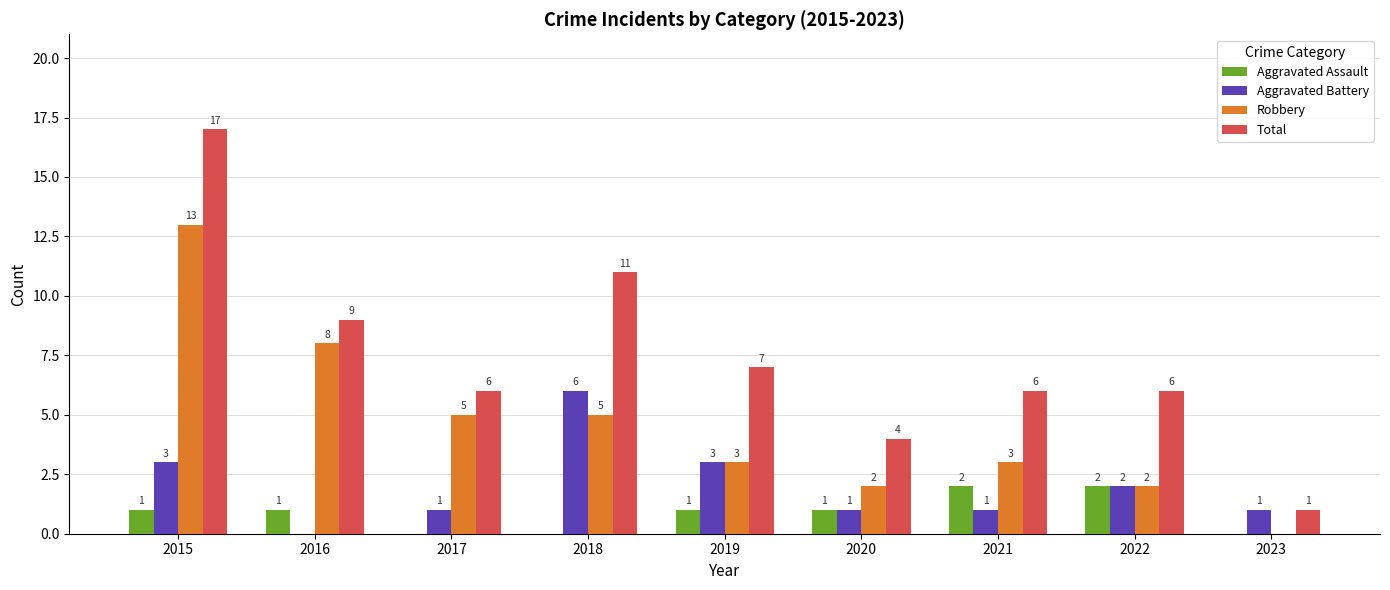

Which series has the widest spread of values?

Total